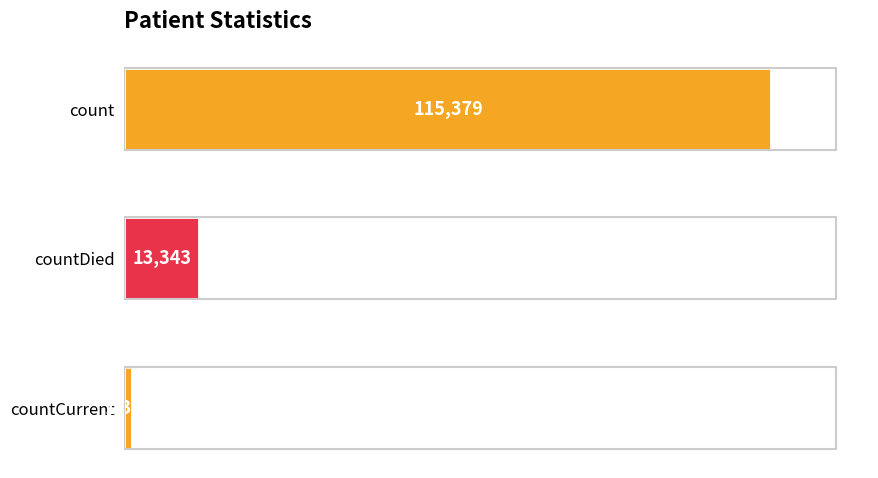

Reading bottom to top, list all the values displayed in this chart.

countCurrent=1383	countDied=13343	count=115379